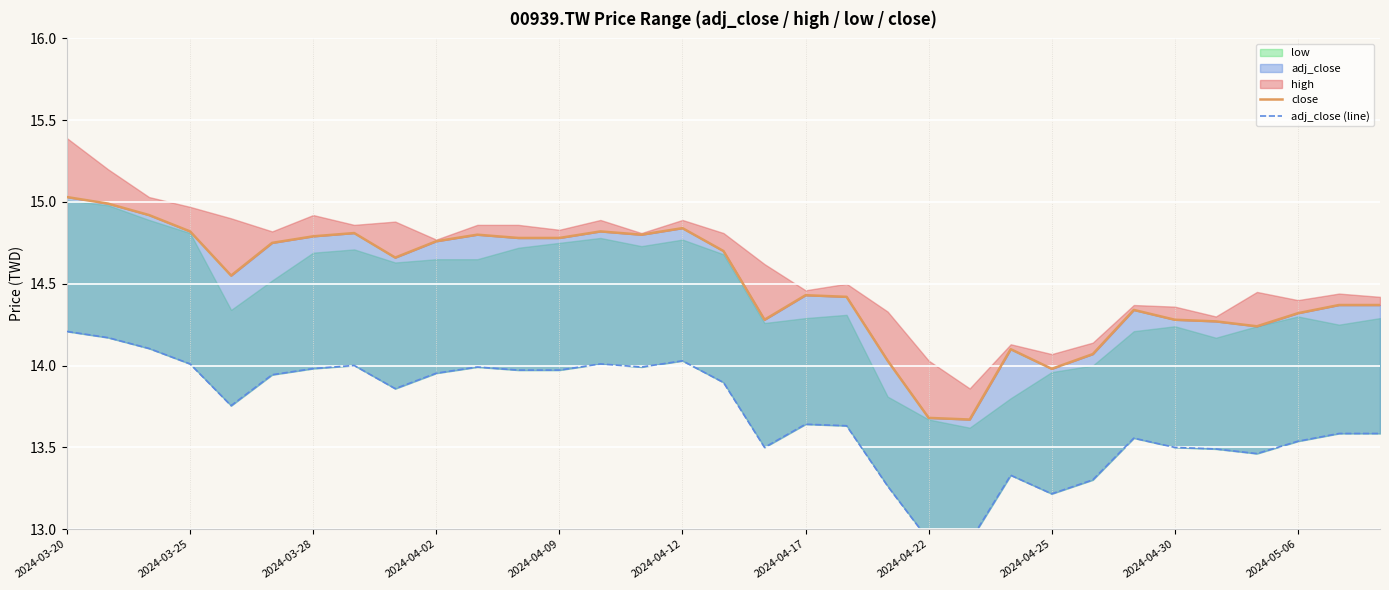

True or false: close and adj_close (line) intersect in this chart.

False